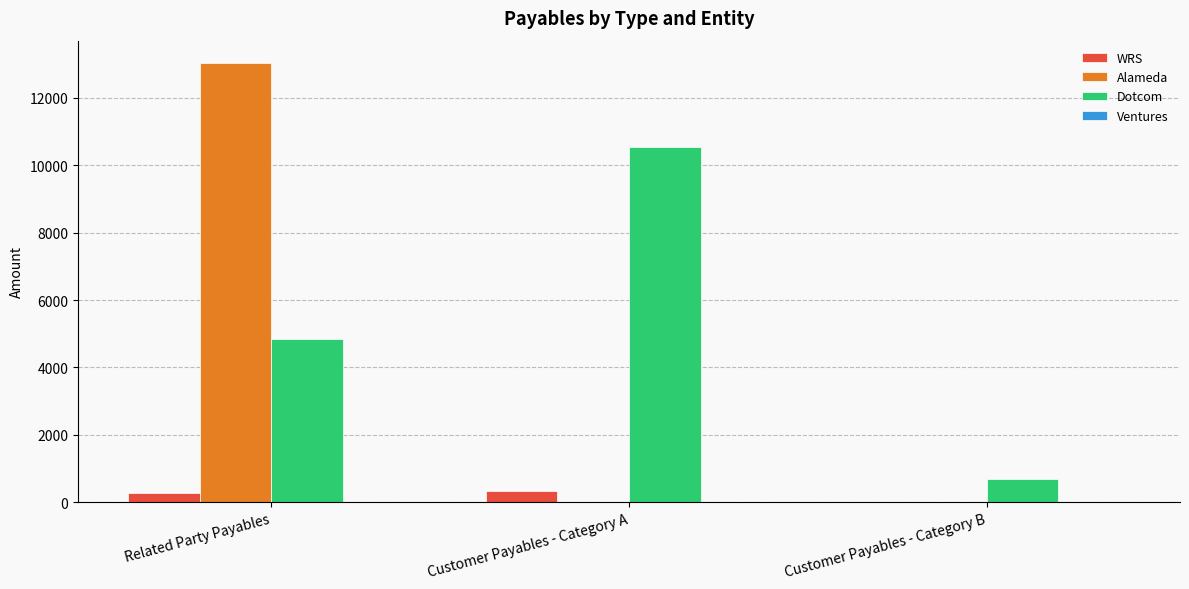

What is the total value across all series at Customer Payables - Category A?

10881